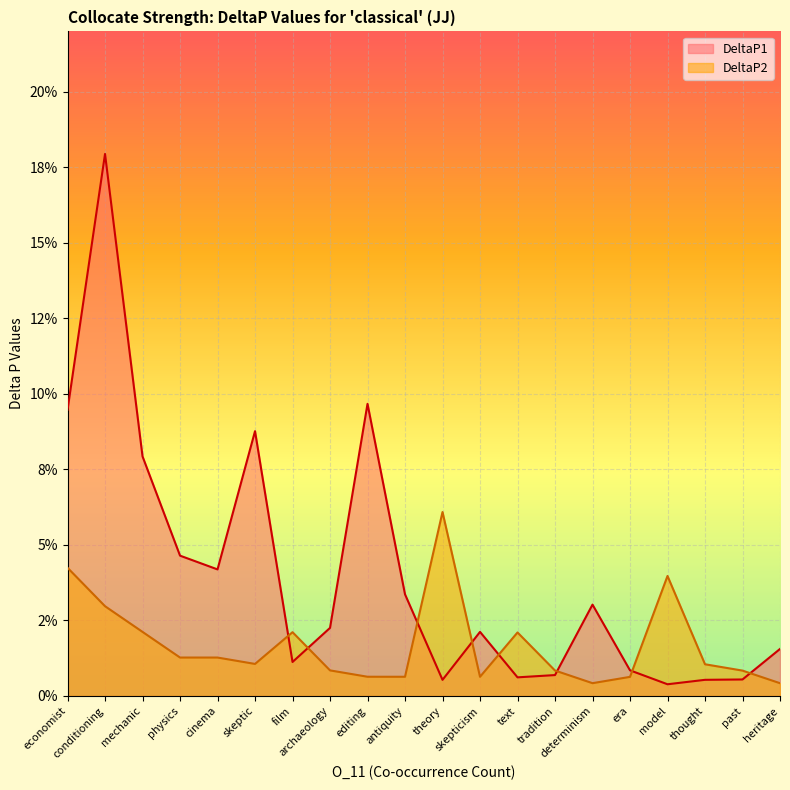

Which has a higher value, film or skepticism?

skepticism